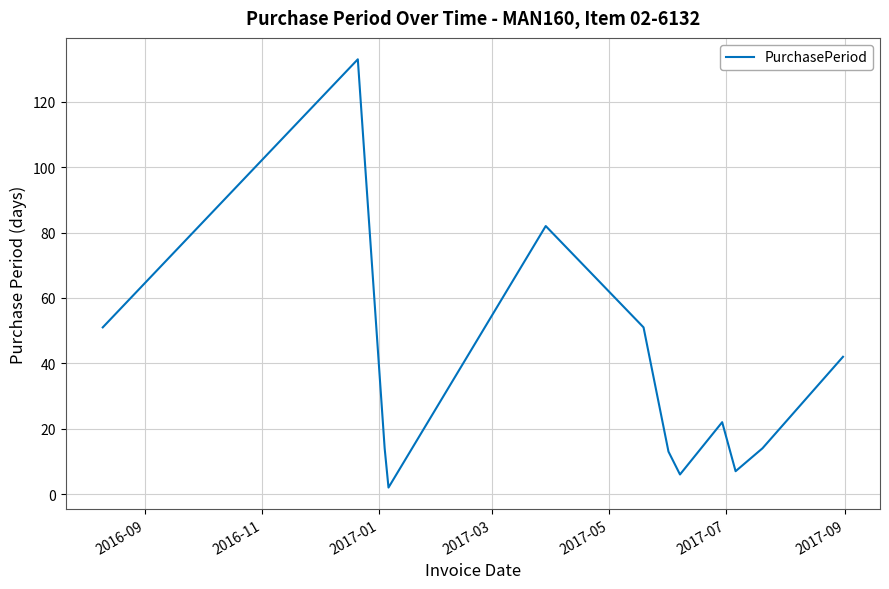

How many values are below 22?

6